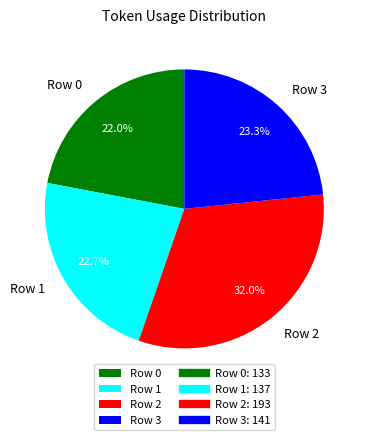

Count the number of slices in the pie.

4